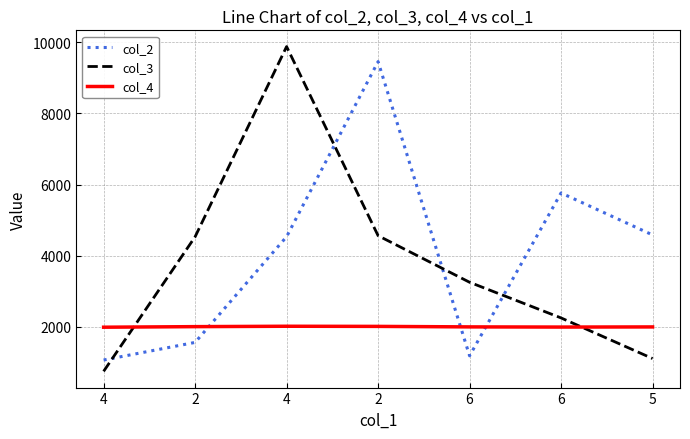

What is the difference between the col_2 values at 4 and 6?

118